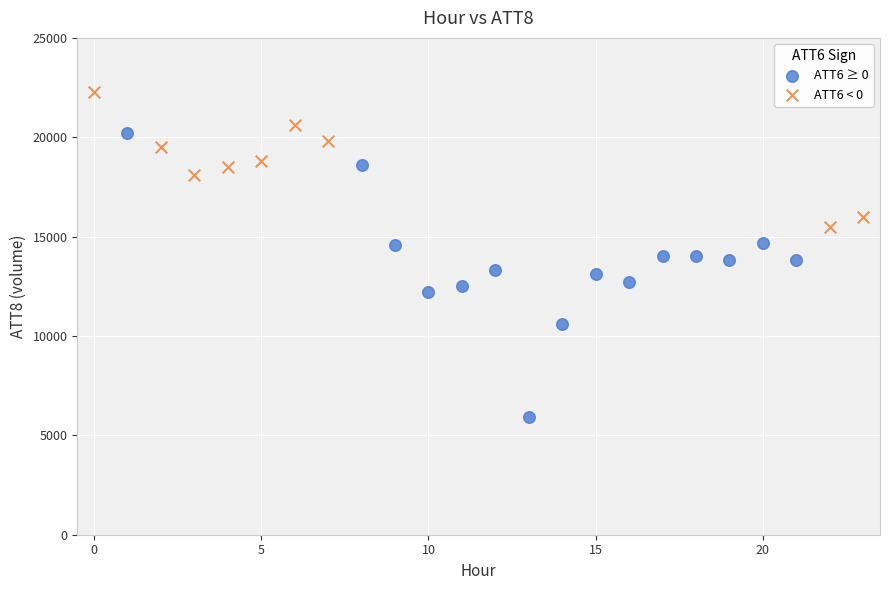

Which series reaches the maximum Y coordinate?

ATT6 < 0